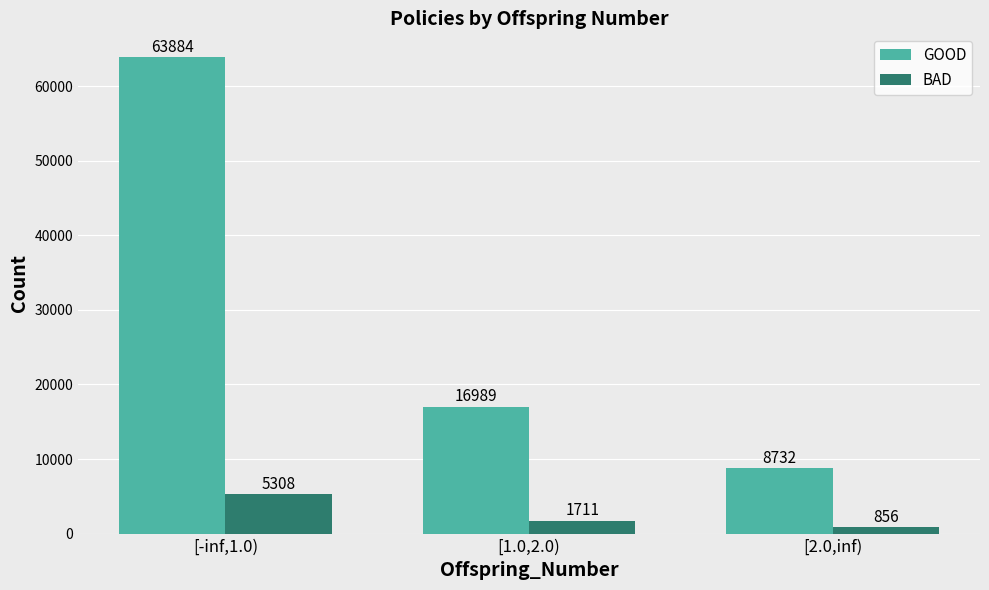

At which label is GOOD closest to 36308?

[1.0,2.0)